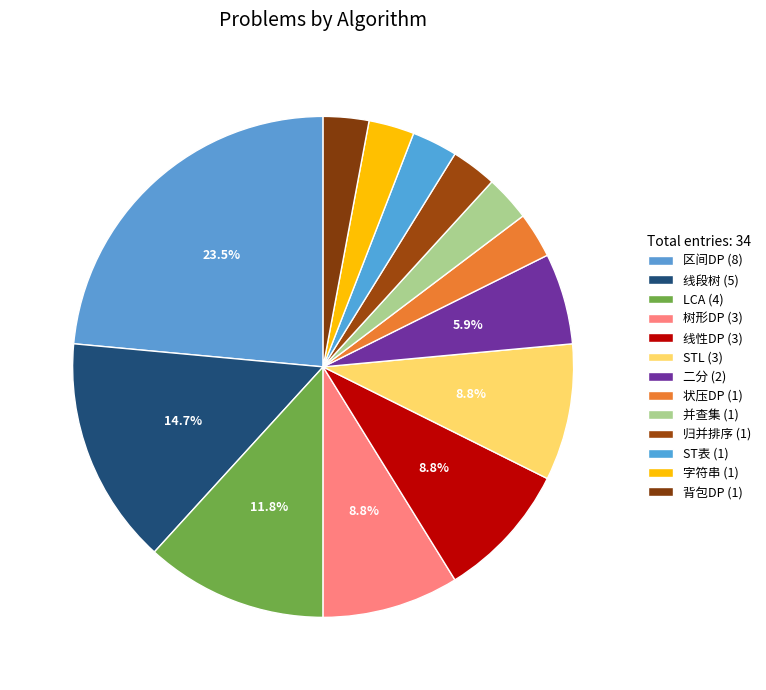

How many slices are in this pie chart?

13